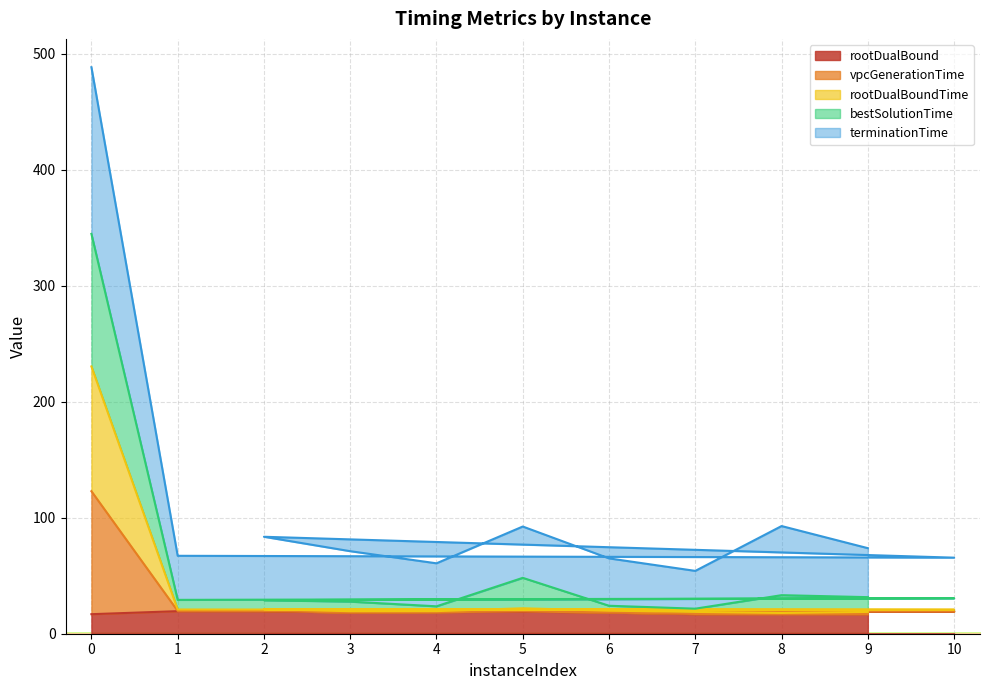

How many interior local peaks does the vpcGenerationTime series have?

2